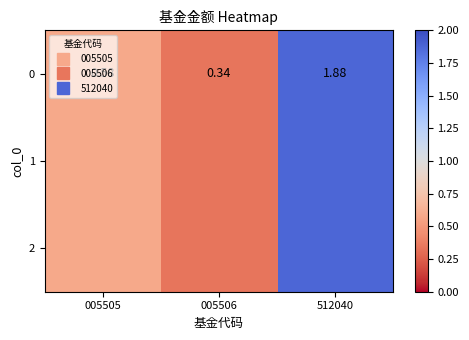

Reading left to right, transcribe all the data shown in this chart.

005505=0.6	005506=0.3	512040=1.9